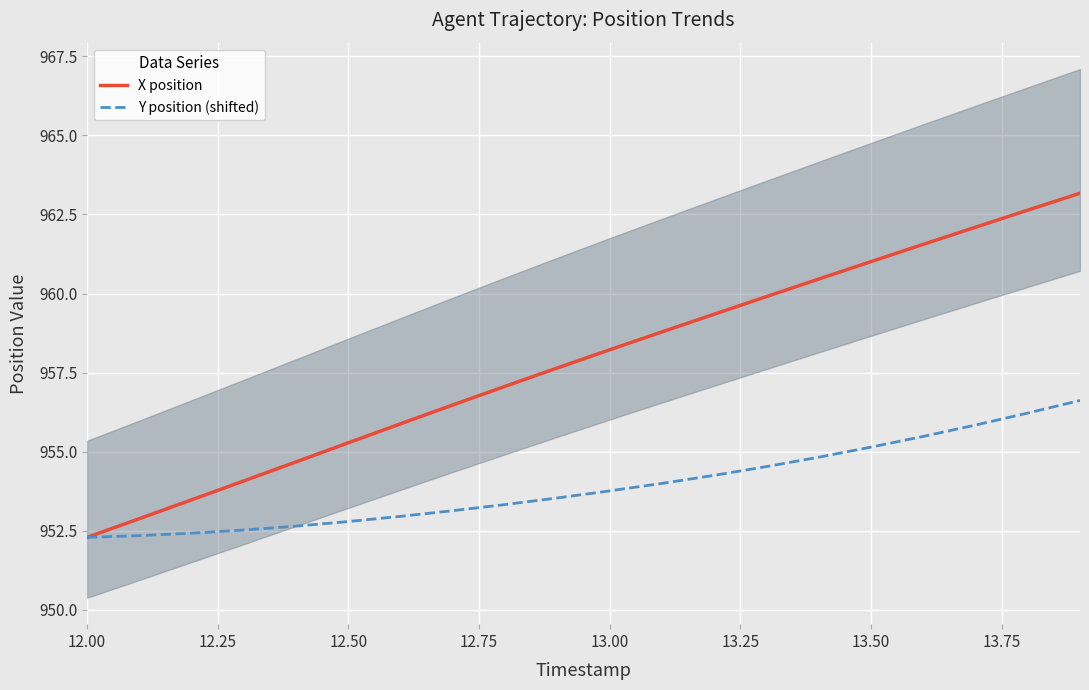

Which series has the widest spread of values?

X position